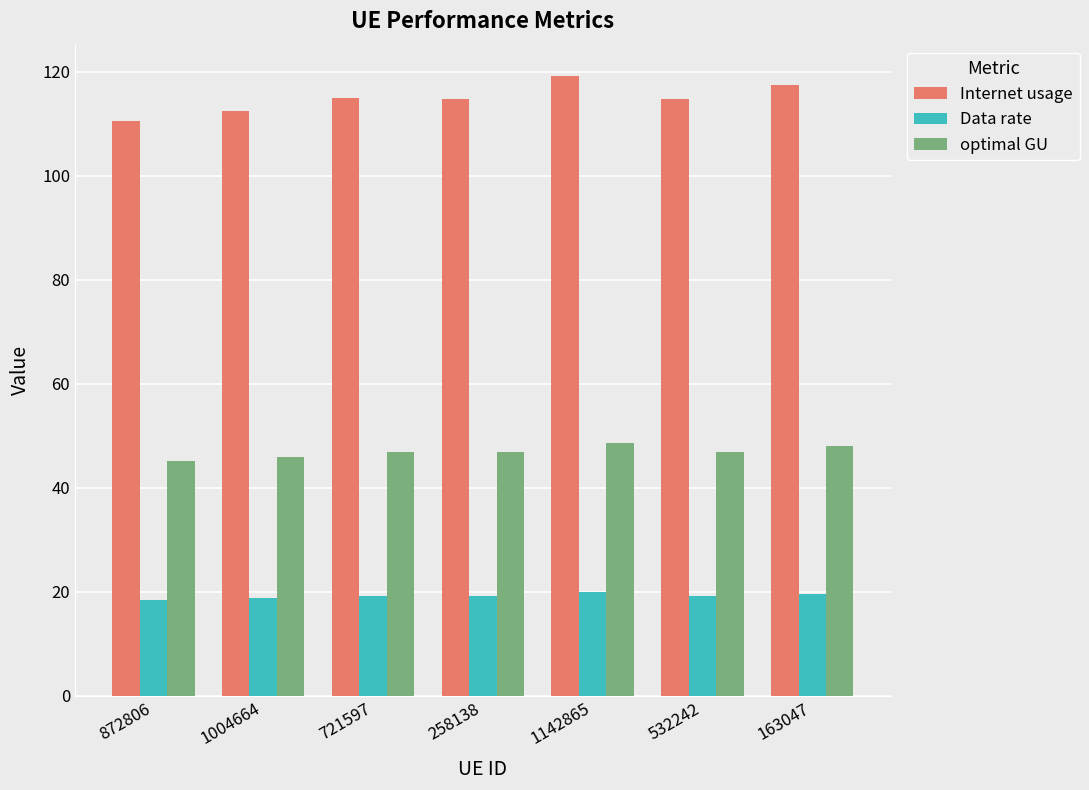

What is the difference between the second highest and minimum values in the Internet usage series?

7.0